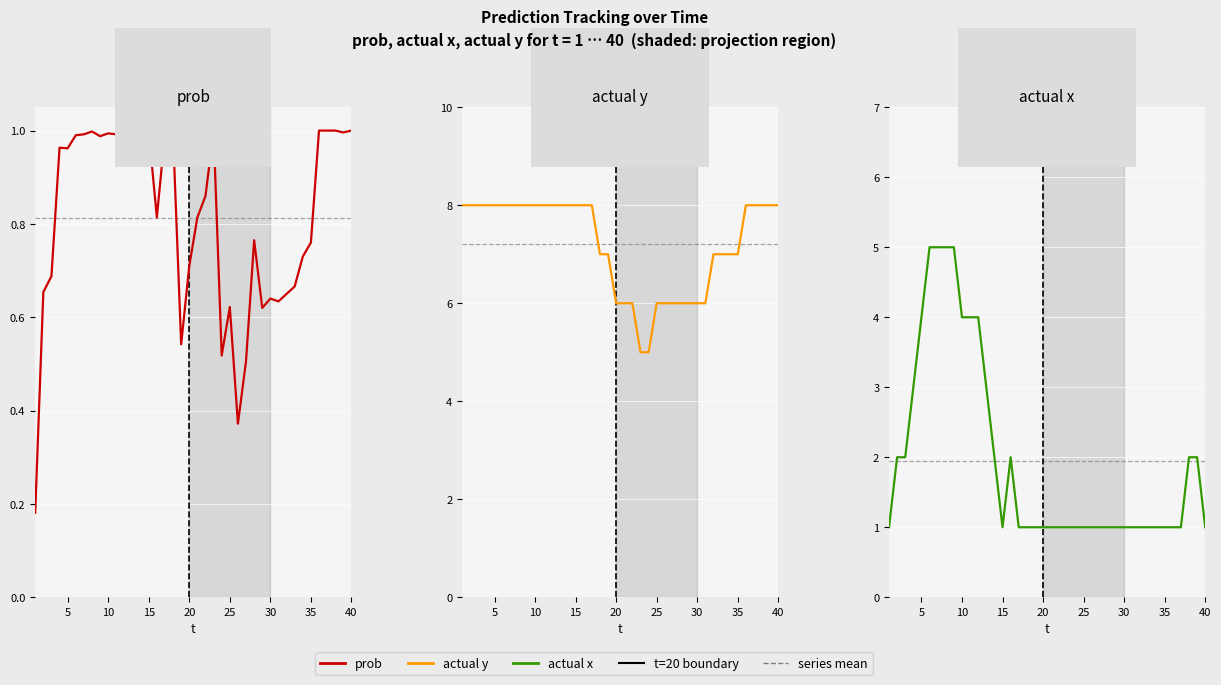

Reading left to right, extract all data points from this chart.

prob: 0.2	0.7	0.7	1.0	1.0	1.0	1.0	1.0	1.0	1.0	1.0	1.0	1.0	1.0	1.0	0.8	1.0	1.0	0.5	0.7	0.8	0.9	1.0	0.5	0.6	0.4	0.5	0.8	0.6	0.6	0.6	0.7	0.7	0.7	0.8	1.0	1.0	1.0	1.0	1.0
actual y: 8.0	8.0	8.0	8.0	8.0	8.0	8.0	8.0	8.0	8.0	8.0	8.0	8.0	8.0	8.0	8.0	8.0	7.0	7.0	6.0	6.0	6.0	5.0	5.0	6.0	6.0	6.0	6.0	6.0	6.0	6.0	7.0	7.0	7.0	7.0	8.0	8.0	8.0	8.0	8.0
actual x: 1.0	2.0	2.0	3.0	4.0	5.0	5.0	5.0	5.0	4.0	4.0	4.0	3.0	2.0	1.0	2.0	1.0	1.0	1.0	1.0	1.0	1.0	1.0	1.0	1.0	1.0	1.0	1.0	1.0	1.0	1.0	1.0	1.0	1.0	1.0	1.0	1.0	2.0	2.0	1.0